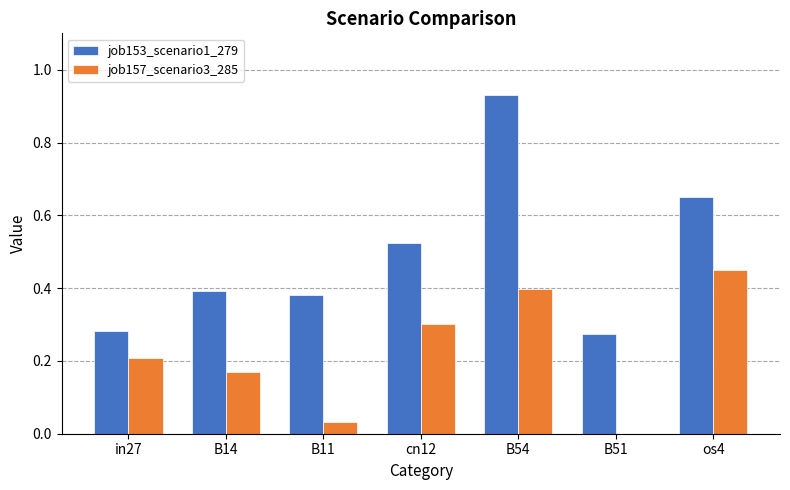

What is the sum of all job157_scenario3_285 values?

1.6